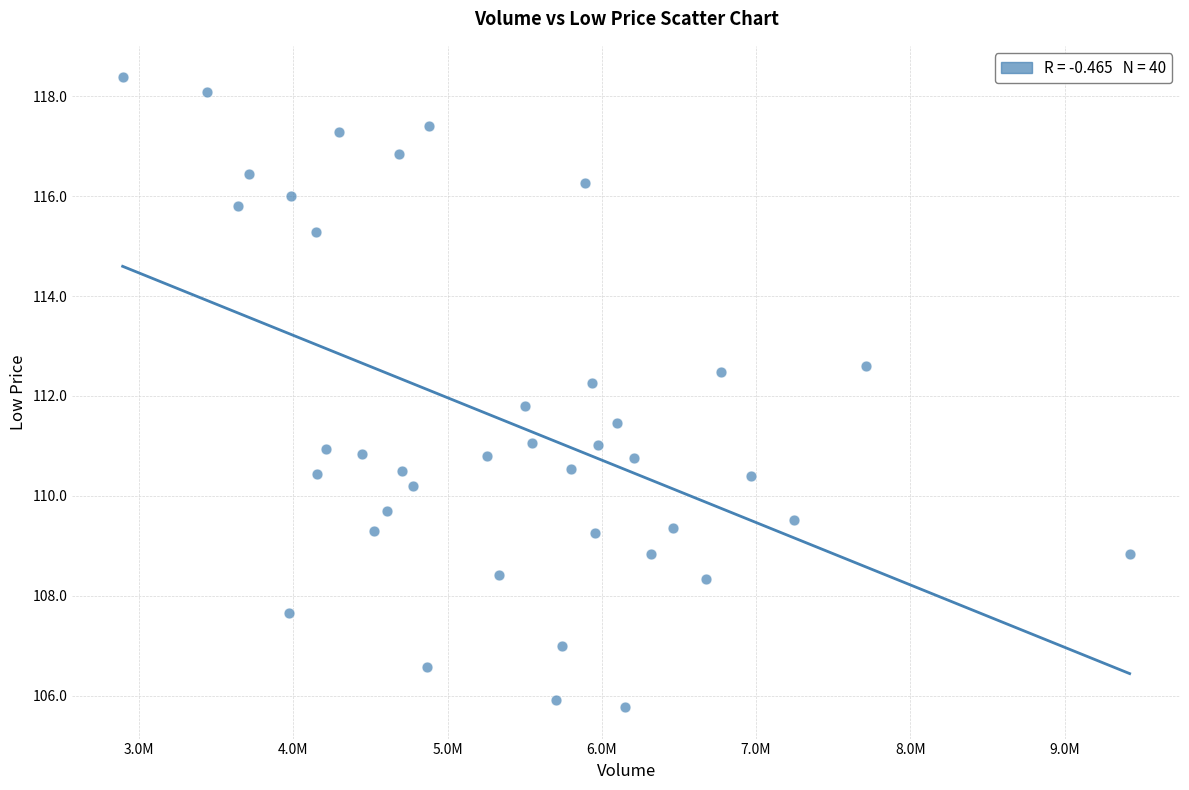

What is the range of Y values (max minus min)?

12.6